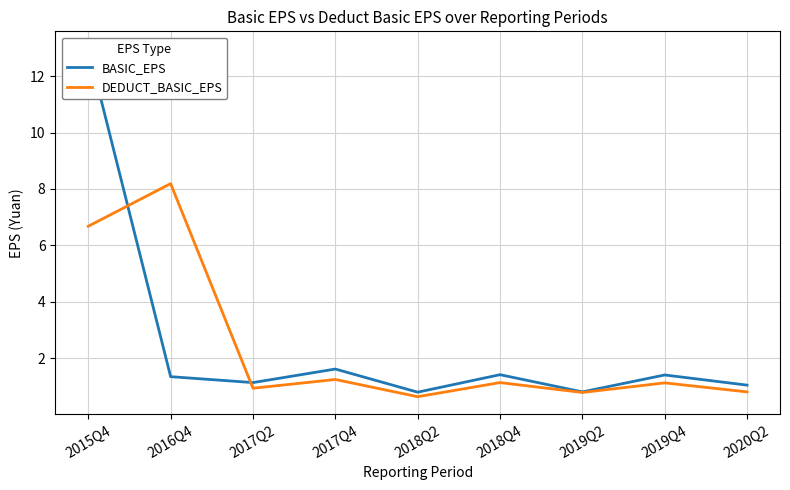

Where do BASIC_EPS and DEDUCT_BASIC_EPS first cross each other?

2015Q4 and 2016Q4